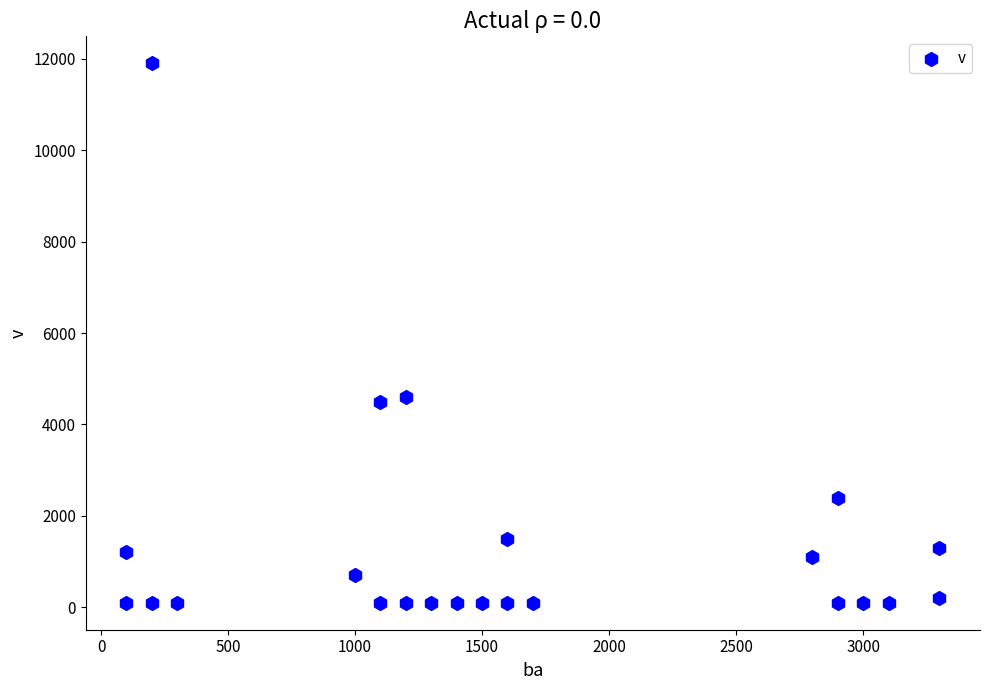

What is the range of Y values (max minus min)?

11800